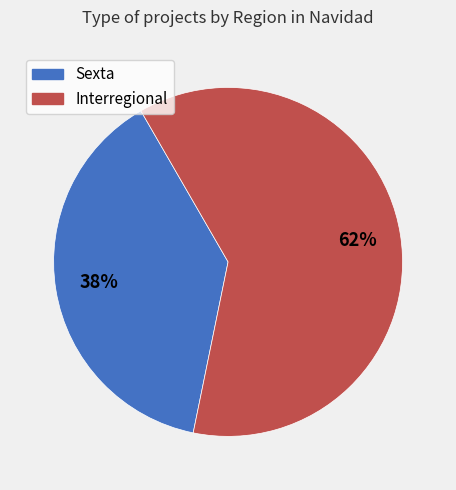

Is the sum of Interregional and Sexta greater than half?

Yes